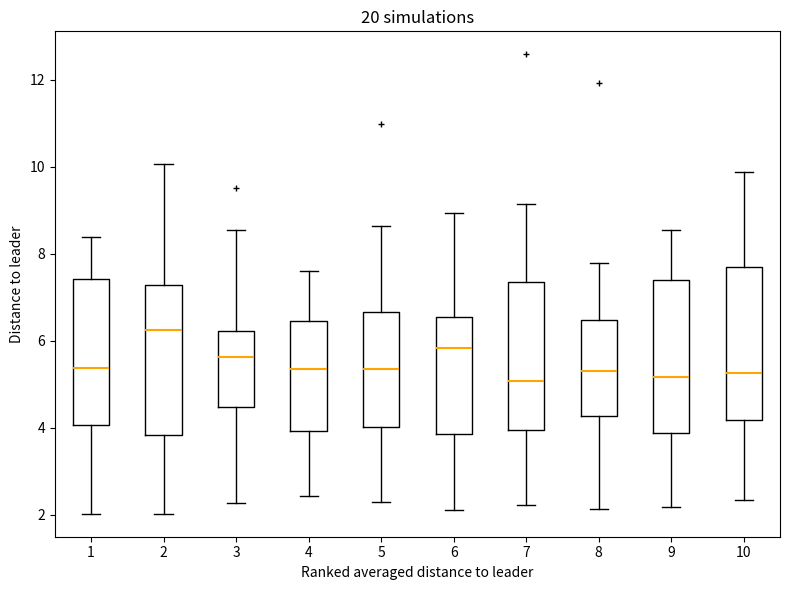

Reading left to right, read every box against the y-axis: the position of its median line, the range the box covers, and the ends of its whiskers. The values are not printed on the chart, so give them approximately, as read against the axis.

1: median 5.4, box 4.0 to 7.4, whiskers 2.0 to 8.4
2: median 6.2, box 3.8 to 7.2, whiskers 2.0 to 10.0
3: median 5.6, box 4.4 to 6.2, whiskers 2.2 to 8.6
4: median 5.4, box 4.0 to 6.4, whiskers 2.4 to 7.6
5: median 5.4, box 4.0 to 6.6, whiskers 2.4 to 8.6
6: median 5.8, box 3.8 to 6.6, whiskers 2.2 to 9.0
7: median 5.0, box 4.0 to 7.4, whiskers 2.2 to 9.2
8: median 5.4, box 4.2 to 6.4, whiskers 2.2 to 7.8
9: median 5.2, box 3.8 to 7.4, whiskers 2.2 to 8.6
10: median 5.2, box 4.2 to 7.6, whiskers 2.4 to 9.8